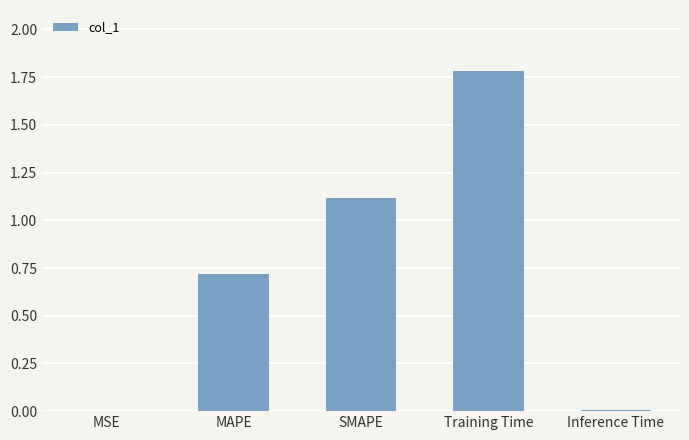

What is the sum of all values?

3.6